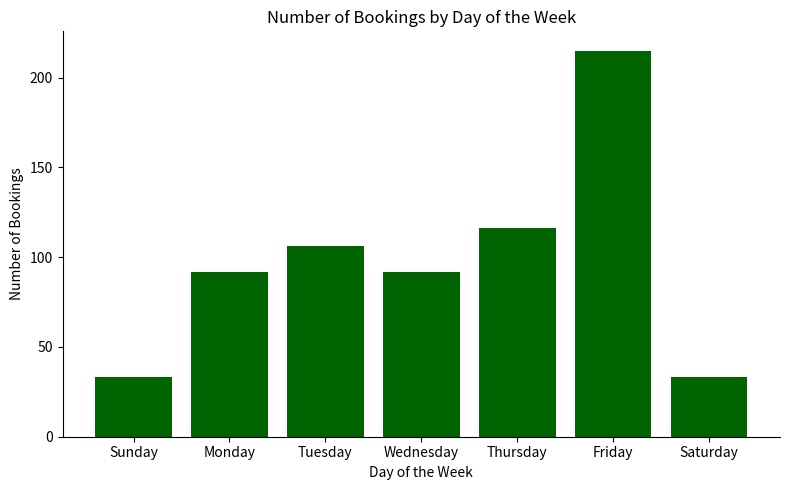

What is the smallest value displayed?

33